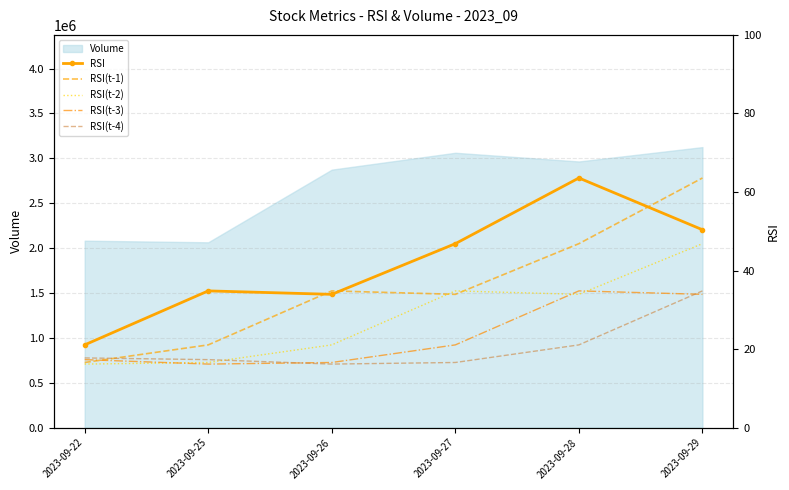

What is the maximum value for Volume?

3124800